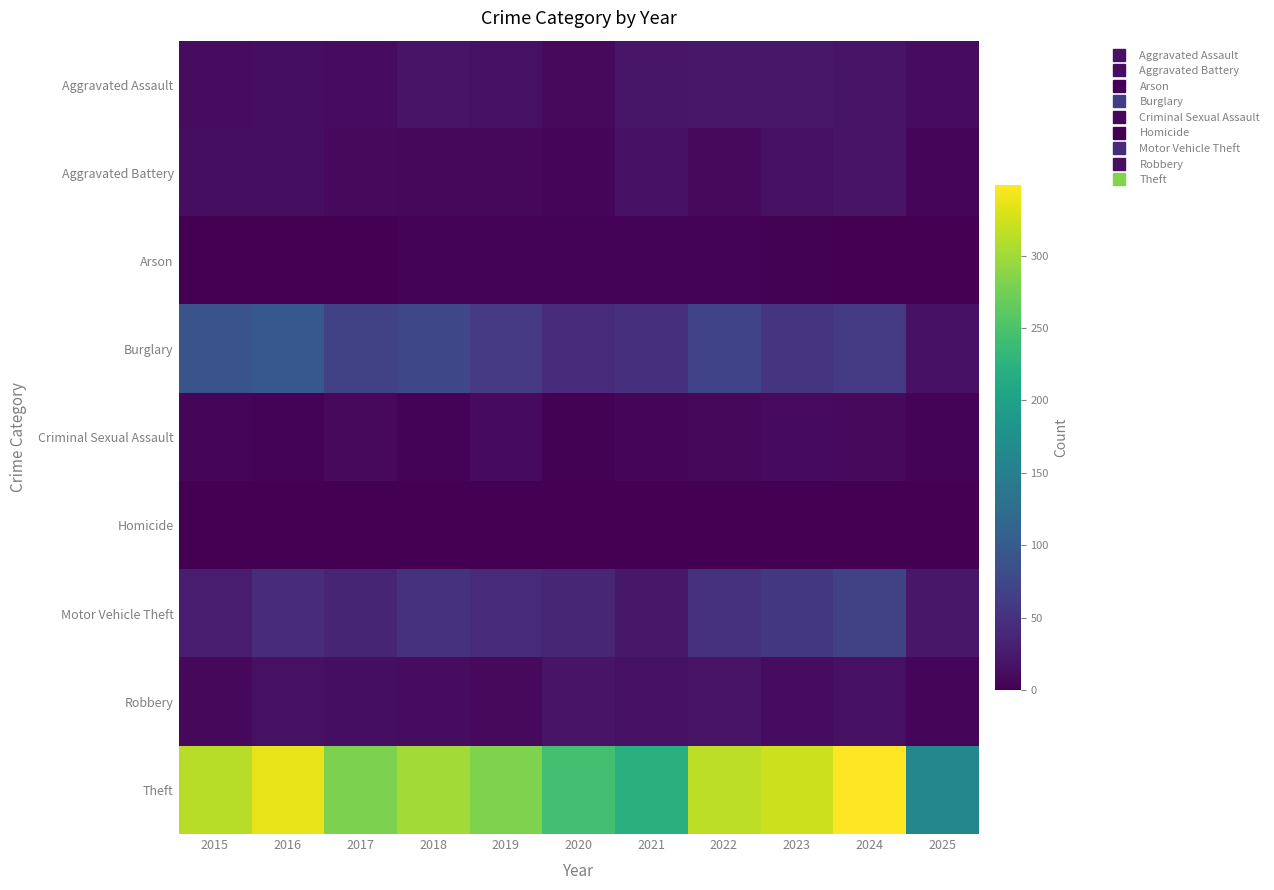

At which category is the sum across all series the highest?

2024